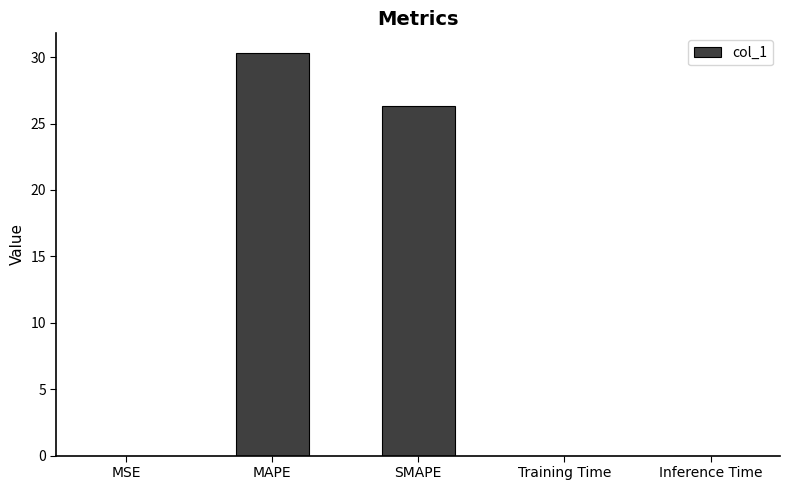

True or false: the data shows 26.3 at SMAPE.

True